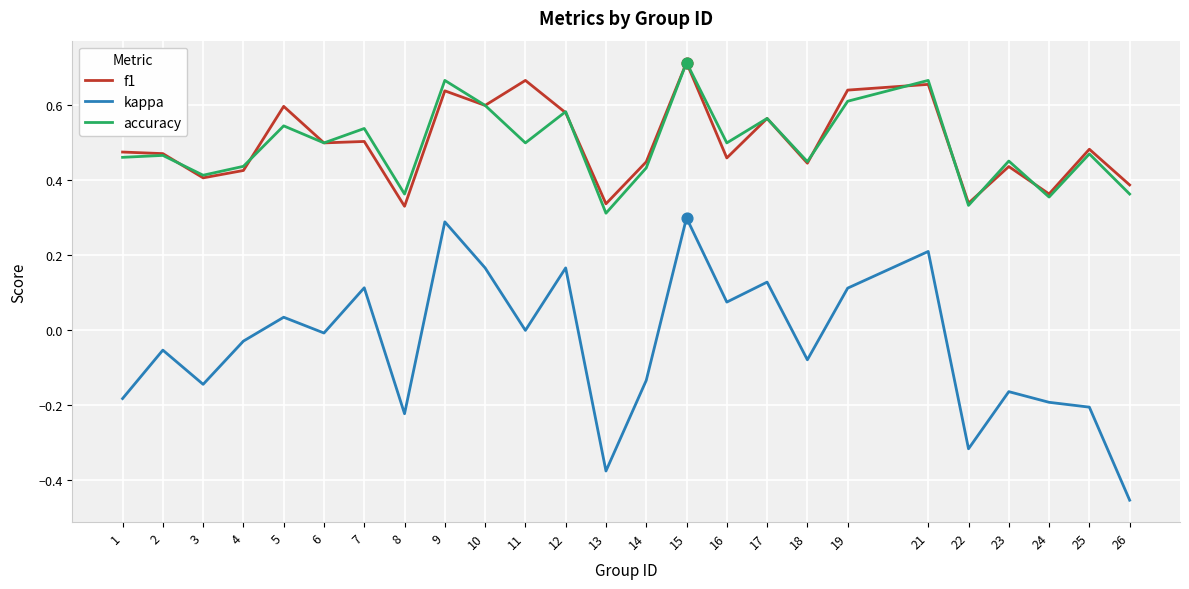

Between 3 and 7, which series saw the biggest shift?

kappa